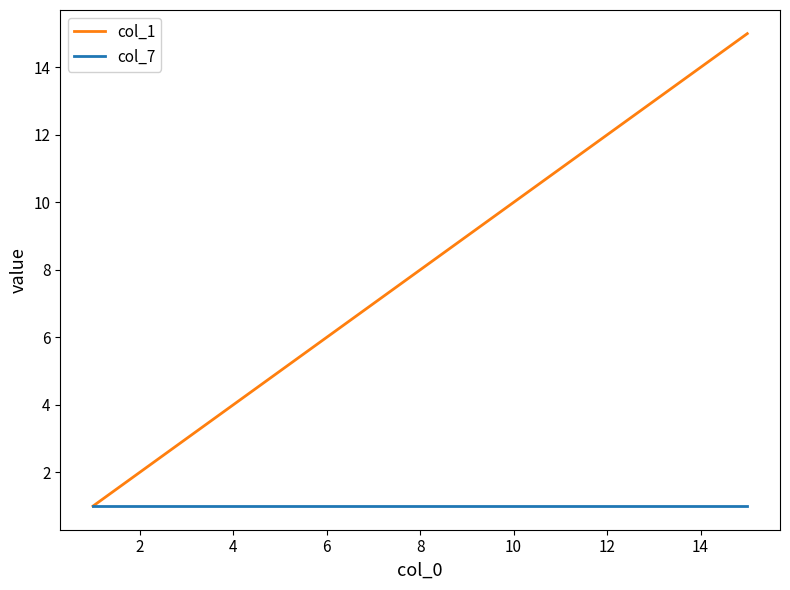

Is this an area chart (filled region under the line)?

No